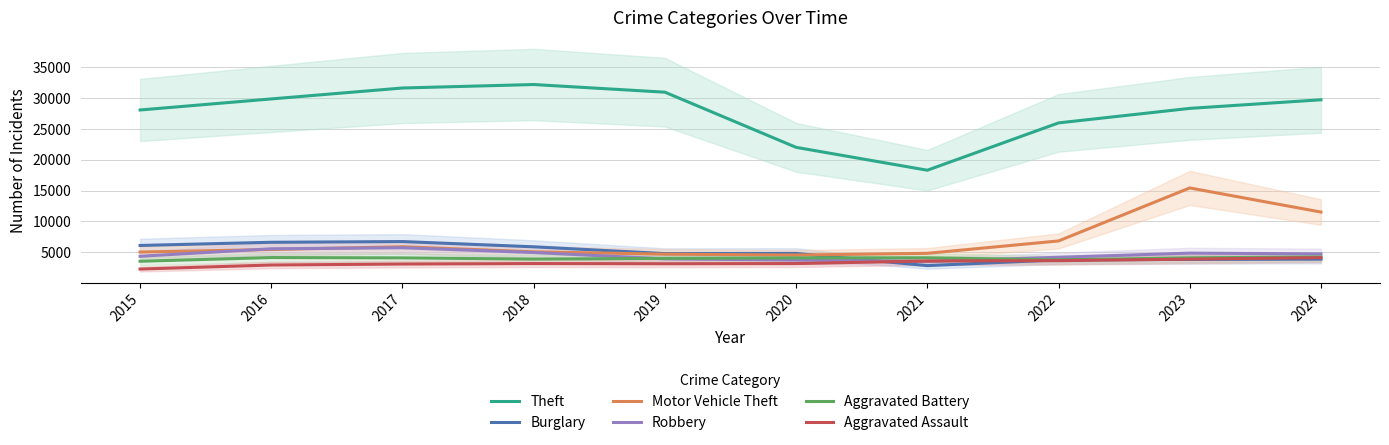

The value of Robbery at 2015 is 1674. True or false?

False